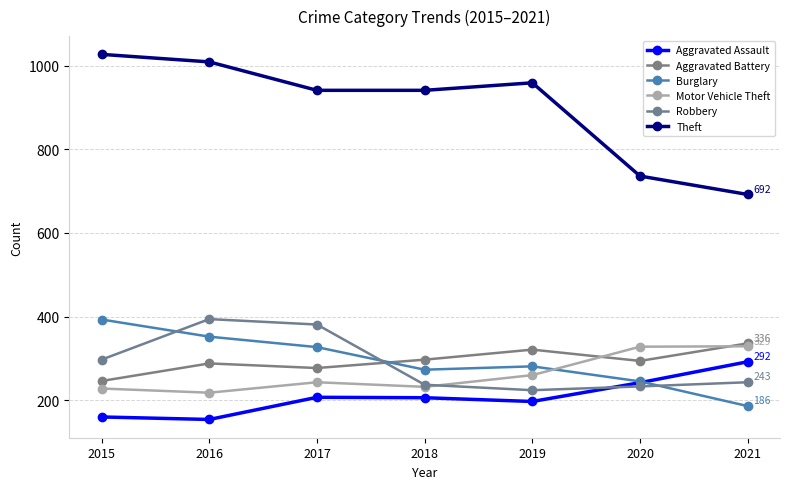

Which category has the highest value across all series?

2015